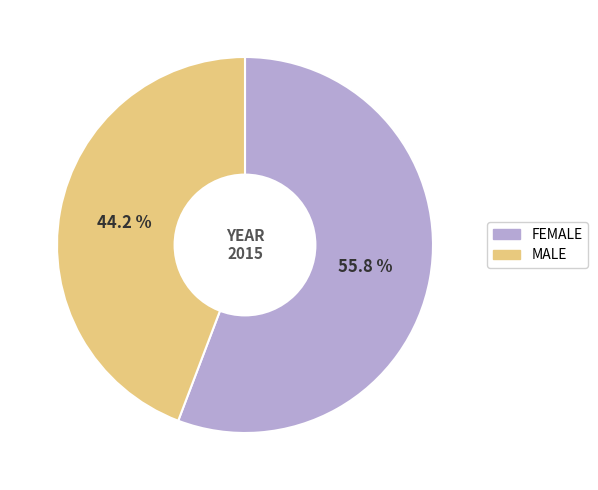

Is there any slice that represents more than half of the pie?

Yes